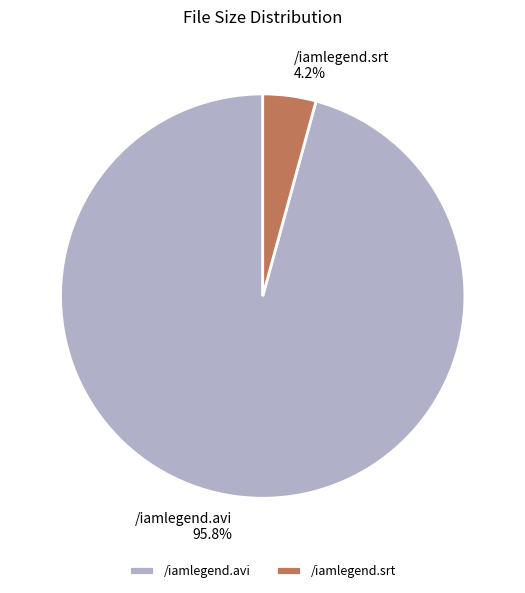

How many slices are in this pie chart?

2